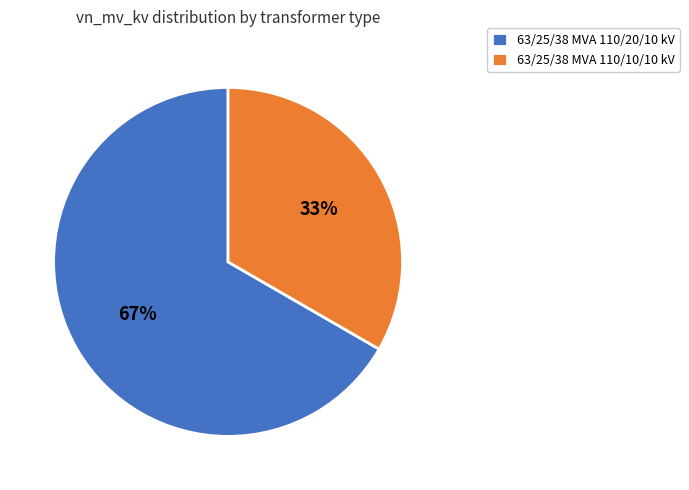

Rank the categories by value from highest to lowest.

63/25/38 MVA 110/20/10 kV, 63/25/38 MVA 110/10/10 kV